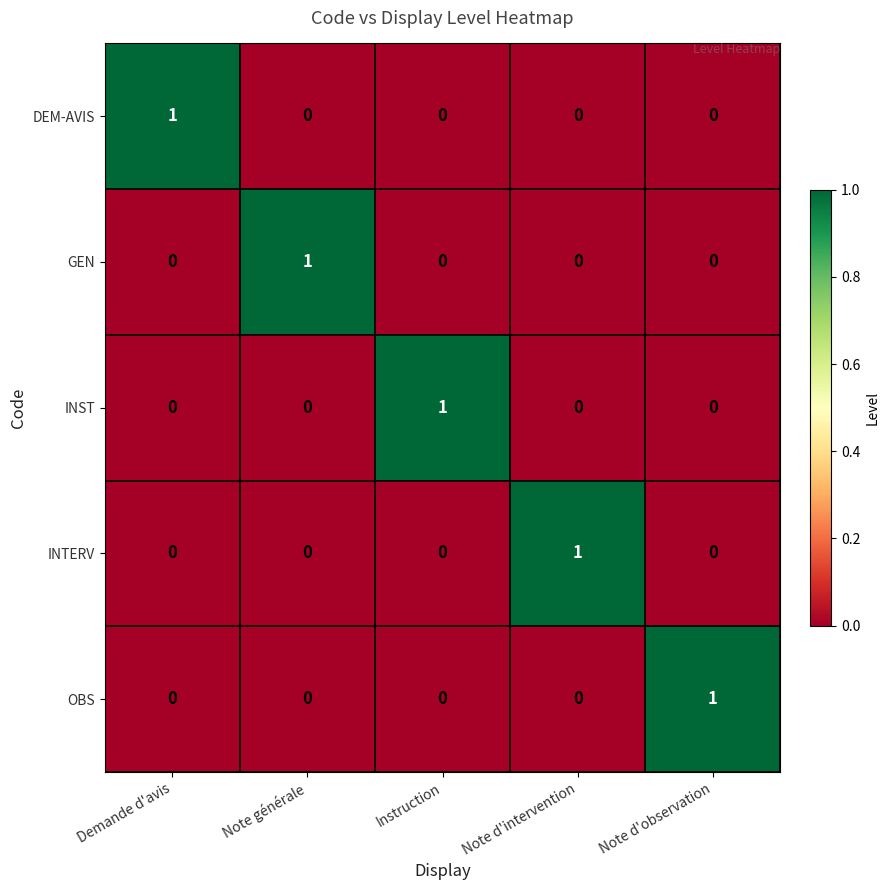

How many OBS values are between 0 and 1?

5